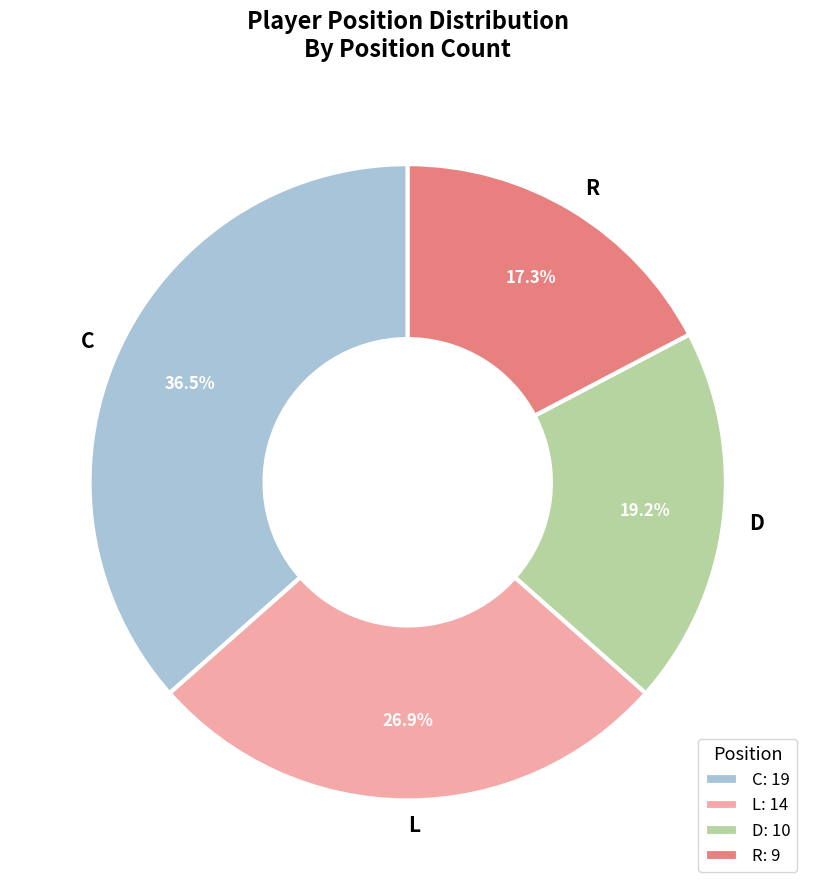

To the nearest percent, what is the average slice percentage?

25%